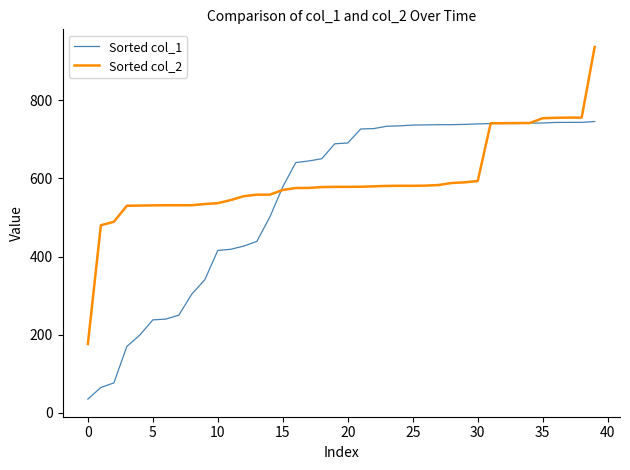

Which series has the largest total across all categories?

Sorted col_2